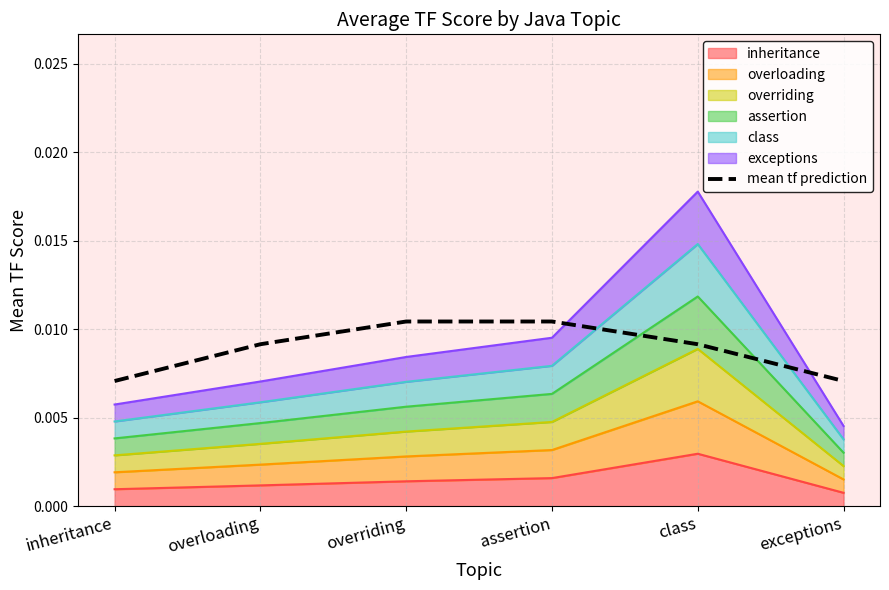

Which label corresponds to the smallest value in the chart?

inheritance